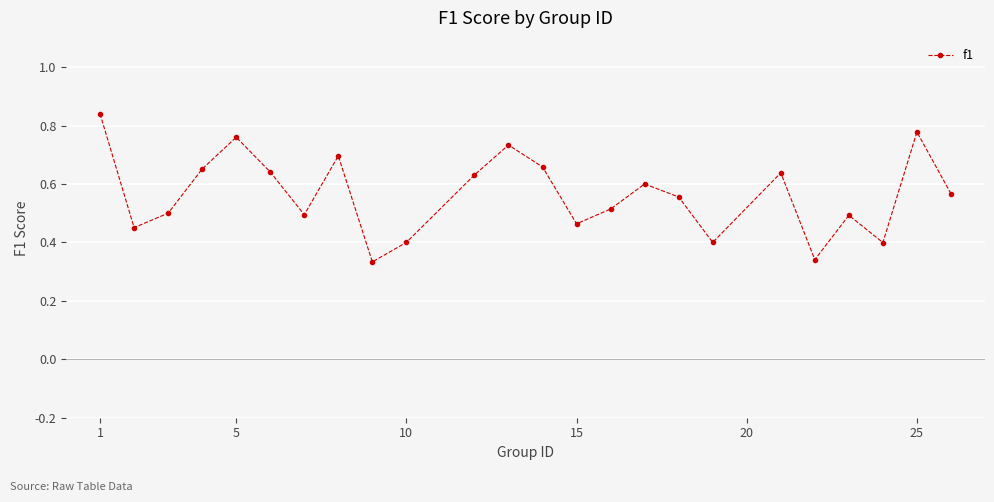

What is the sum of all values?

13.5